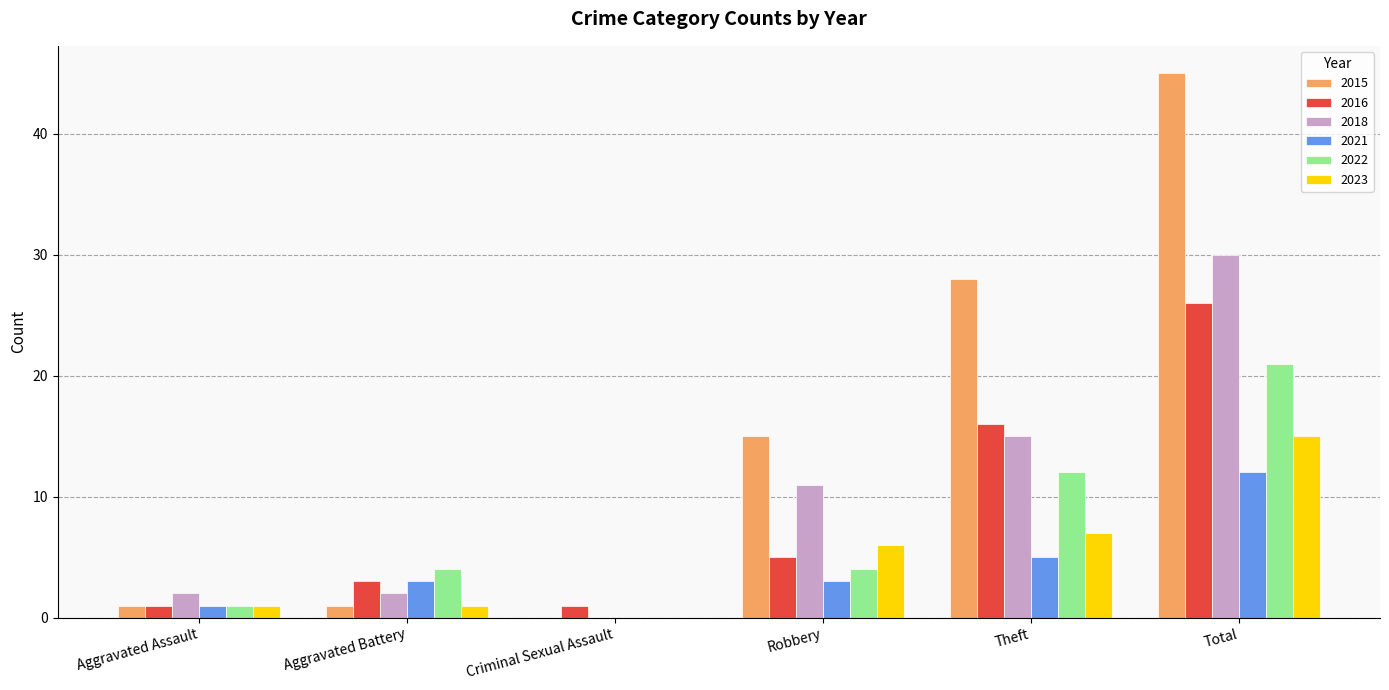

Is it true that 2021 equals 3 at Aggravated Battery?

True